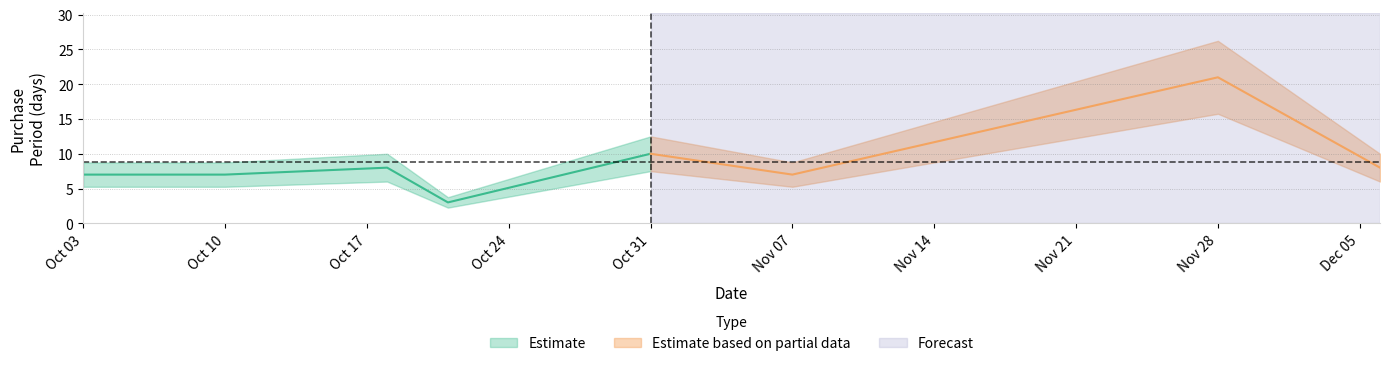

Approximately how many times larger is the value at 2016-10-10 compared to 2016-11-28?

0.3